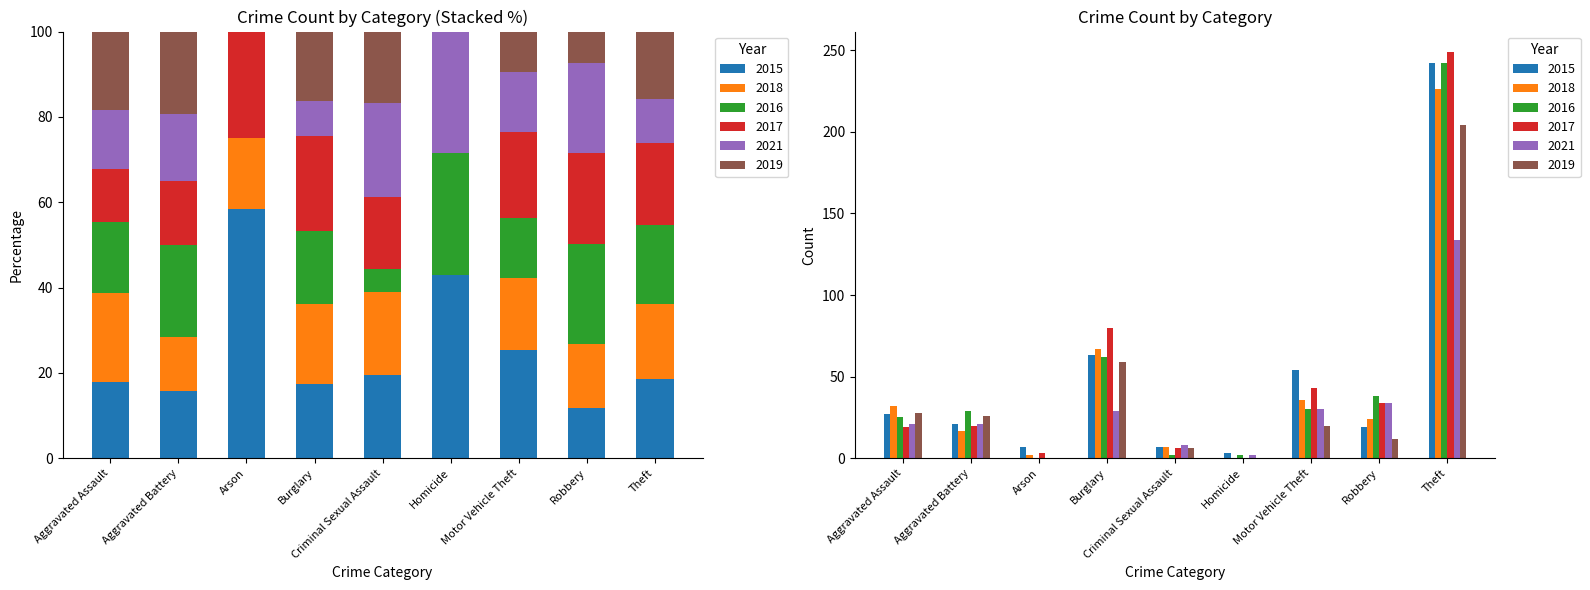

What are all the series names shown in the legend?

2015, 2018, 2016, 2017, 2021, 2019